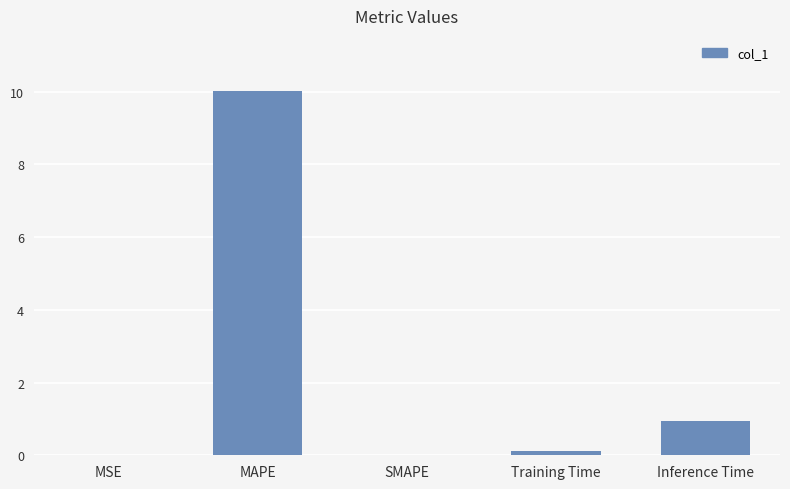

How many distinct data groups are displayed?

1